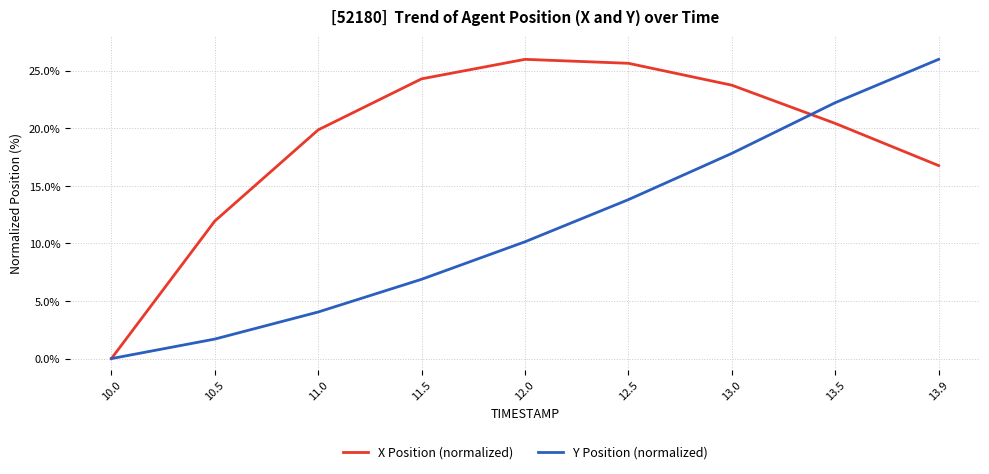

At which label does X Position (normalized) first exceed 20?

11.5